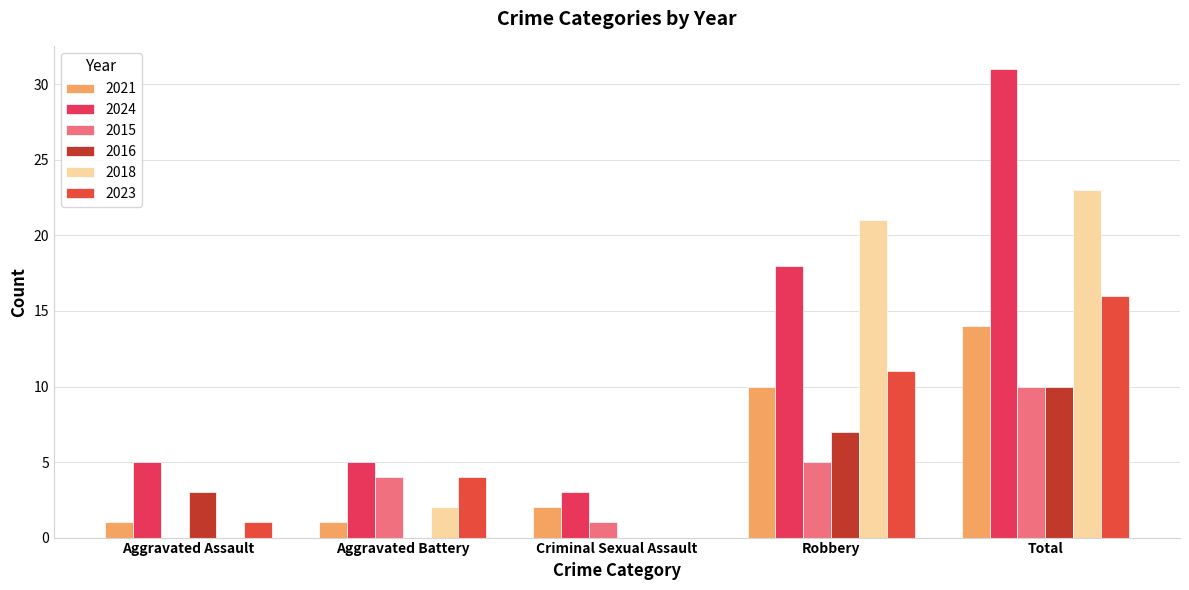

What is the minimum value for 2024?

3